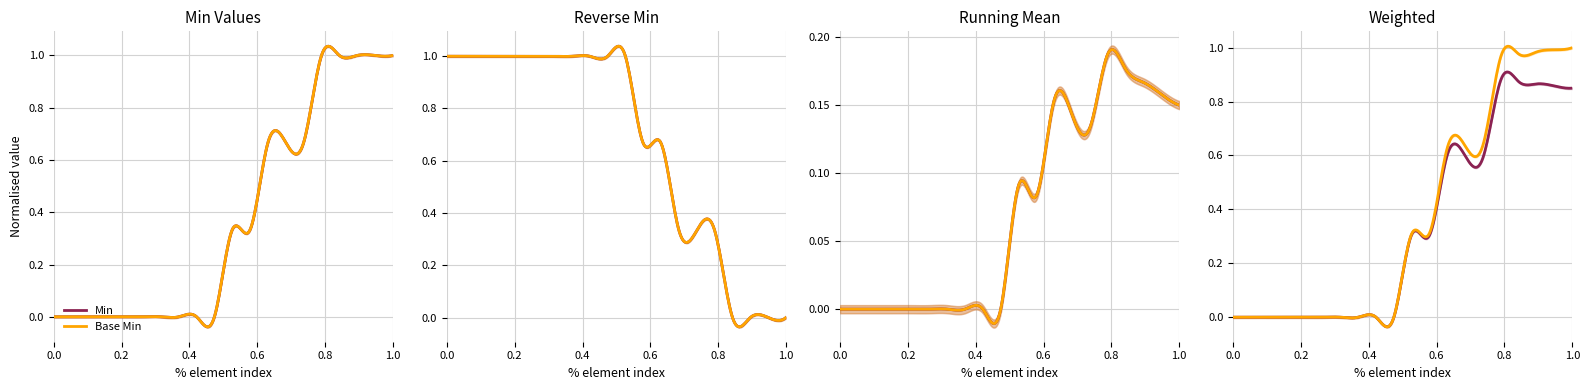

At FamilyMemberHistory.text, list the series in order from smallest to largest.

Min, Base Min